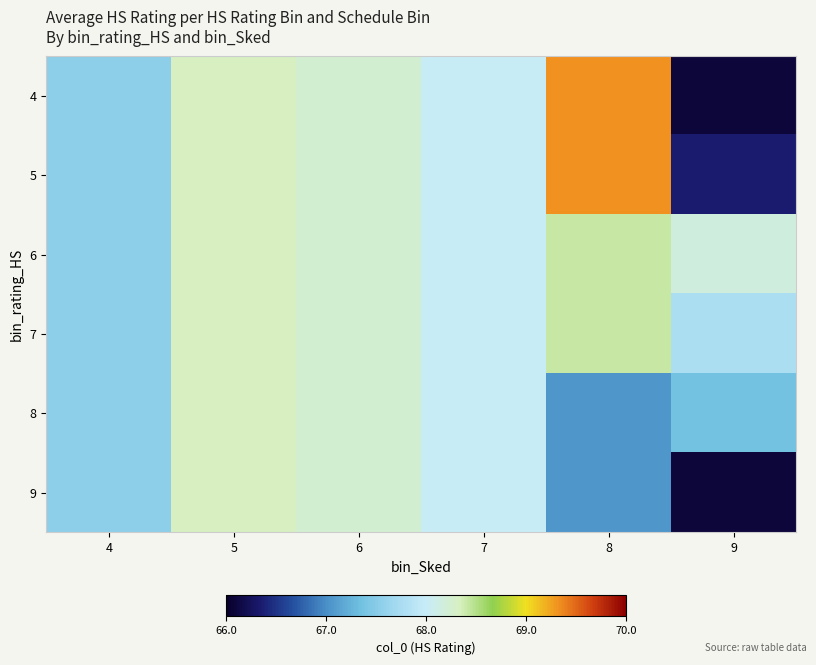

Which label corresponds to the smallest value in the chart?

9